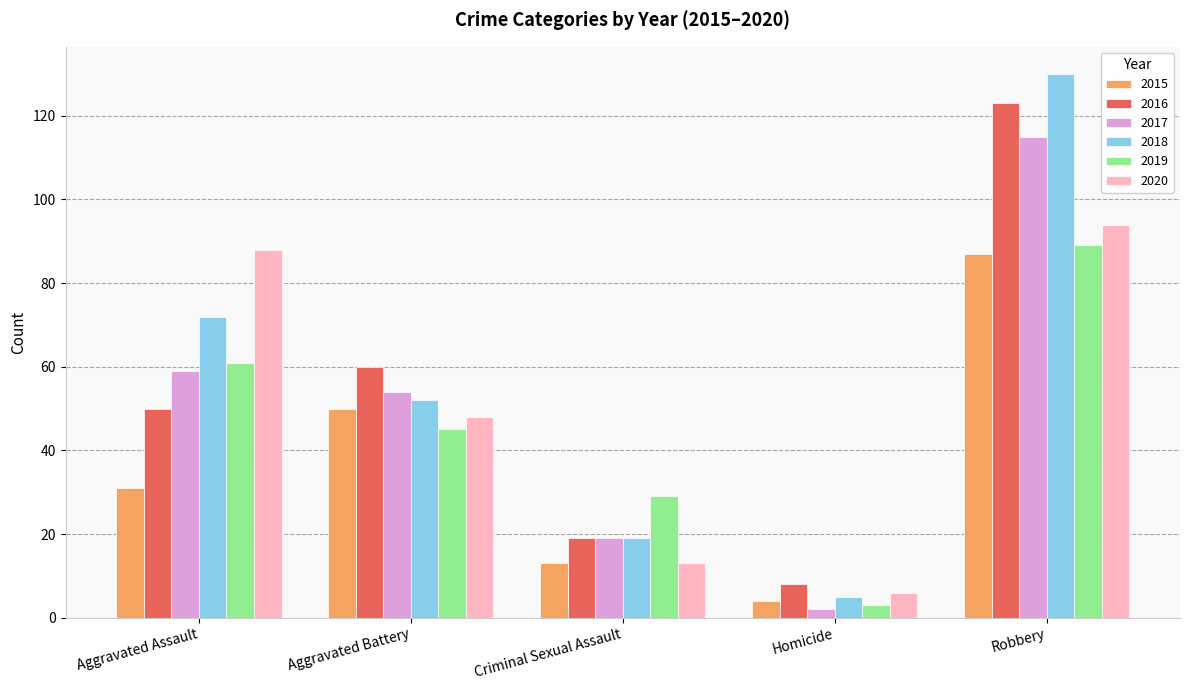

Between Homicide and Robbery, which series saw the biggest shift?

2018